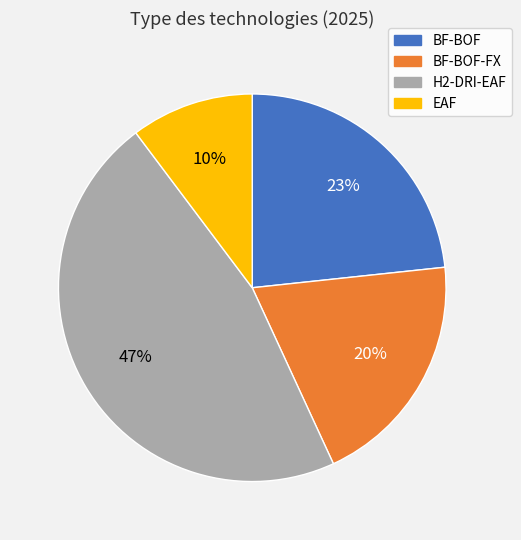

To the nearest percent, what is the average slice percentage?

25%